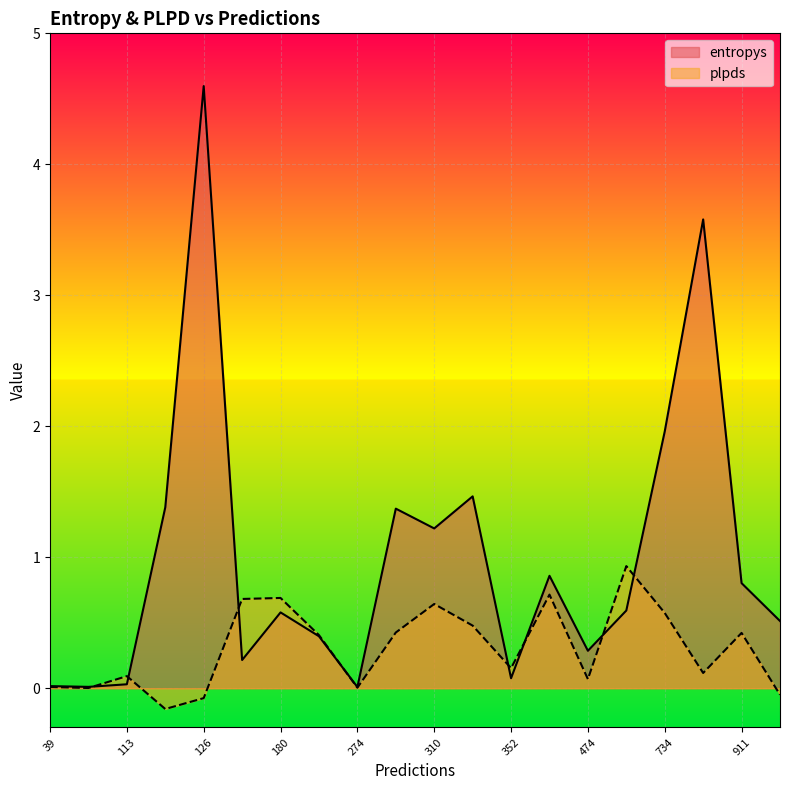

What is the difference between the maximum and minimum values in the entropys series?

4.6